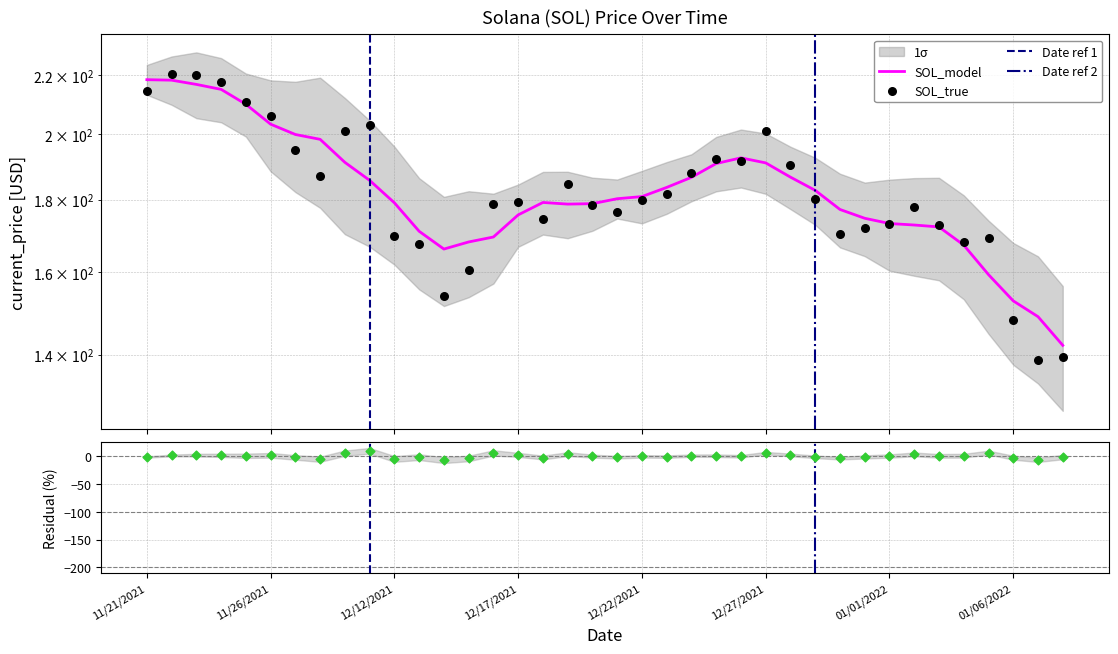

What is the ratio of the value at 11/30/2021 to the value at 12/28/2021?

1.1